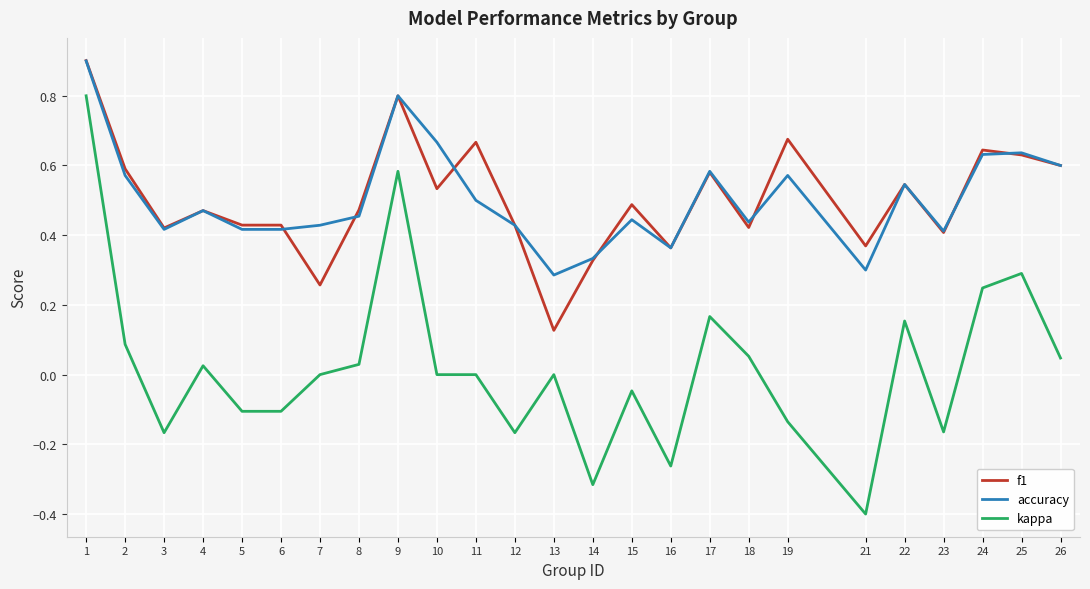

Is it true that accuracy equals 0.6 at 17?

True